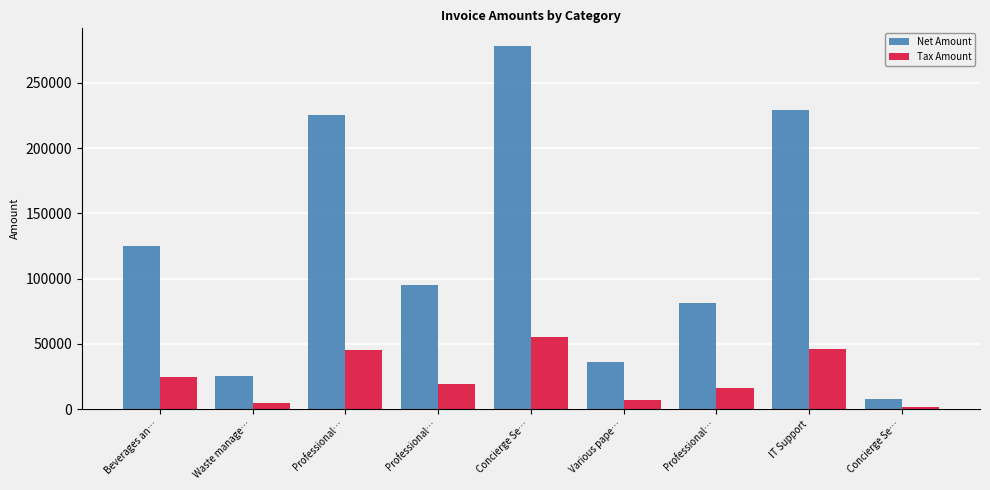

True or false: Tax Amount has a value of 16289.0 at Professional….

True